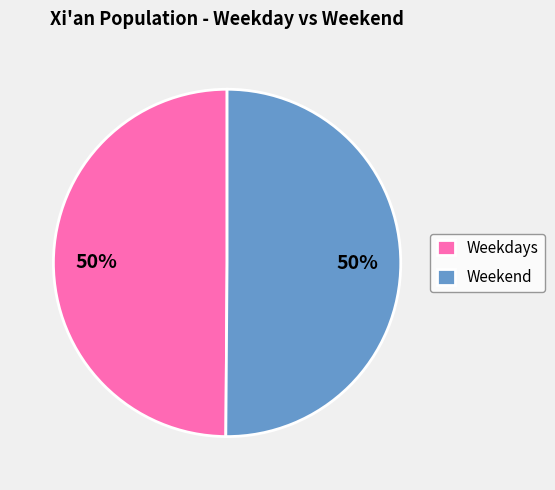

True or false: Weekdays accounts for 50% of the total.

True